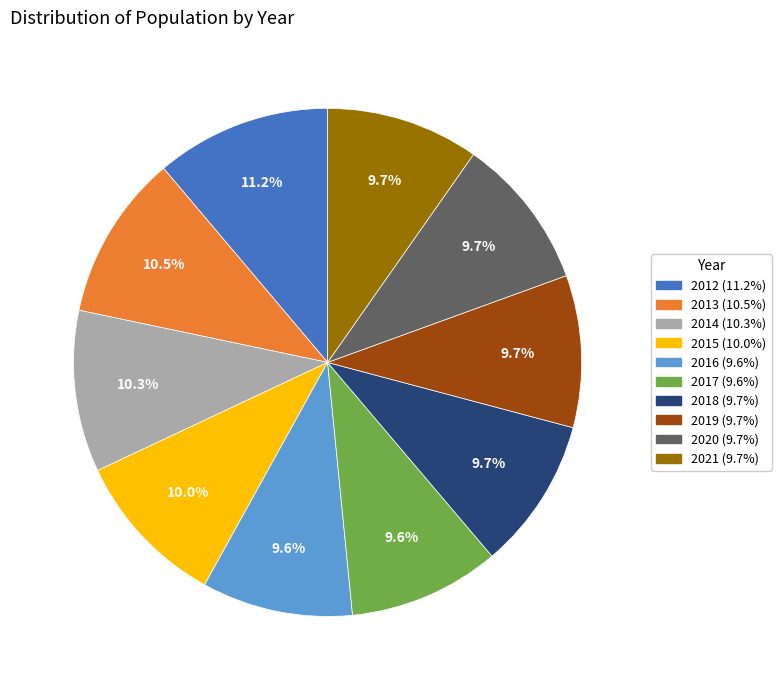

What is the total percentage of 2018 and 2014?

20.0%